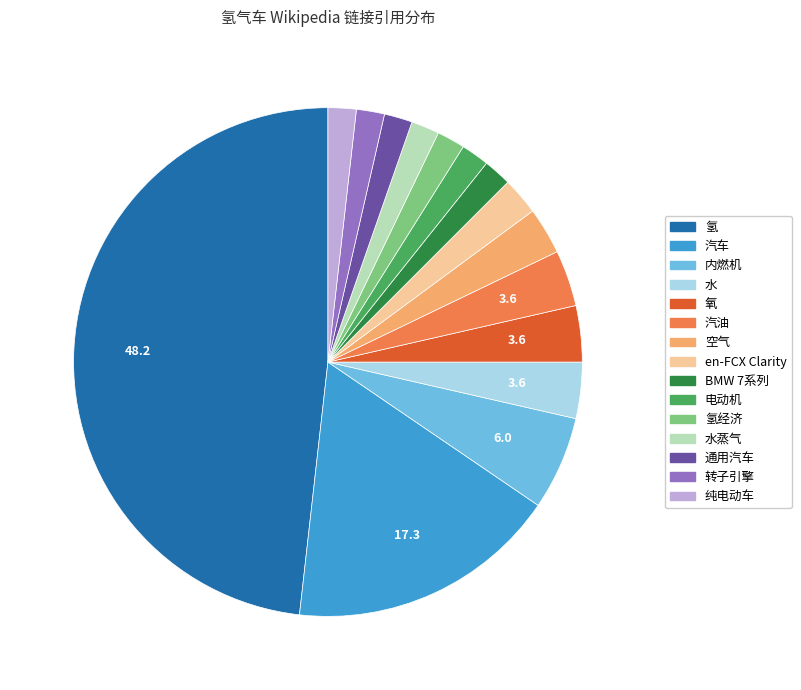

Is it true that 水蒸气 is 2% of the pie?

True